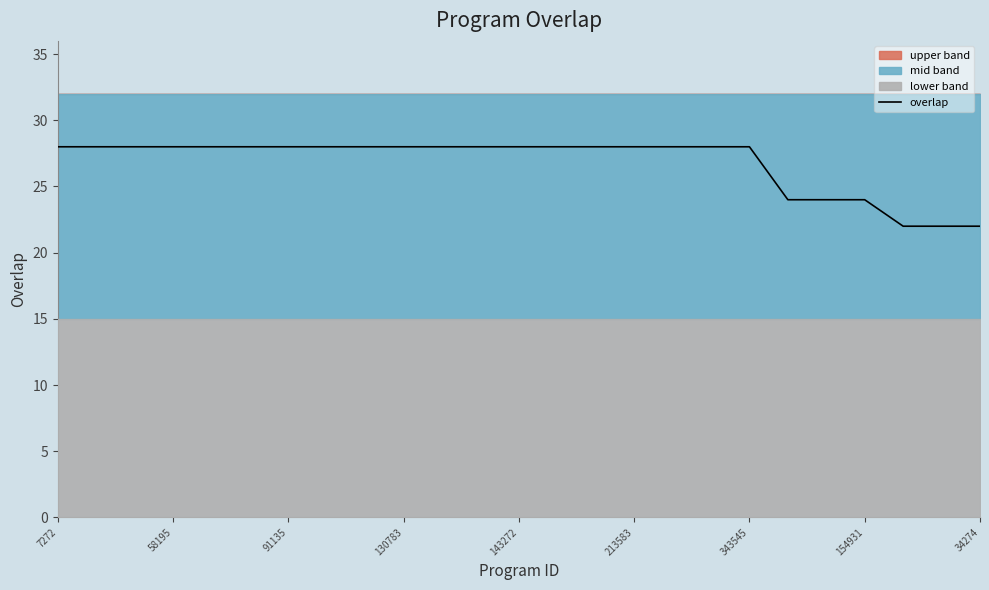

What is the minimum value for overlap?

22